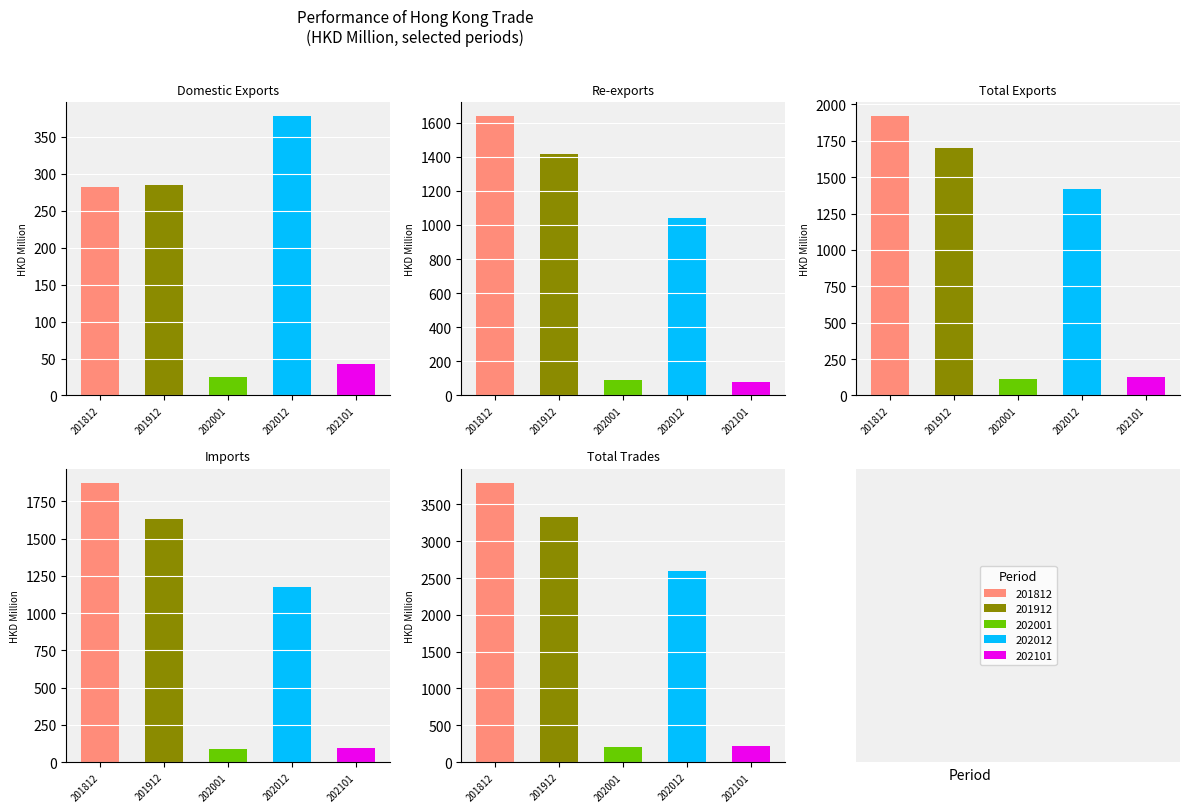

At 201812, list the series in order from largest to smallest.

Total Trades, Total Exports, Imports, Re-exports, Domestic Exports